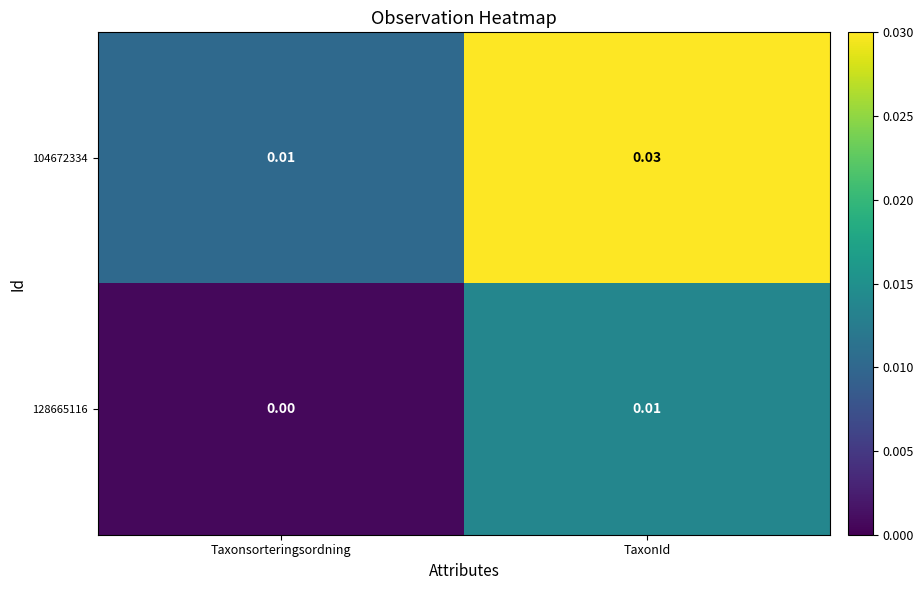

At which label is 104672334 closest to 0?

Taxonsorteringsordning